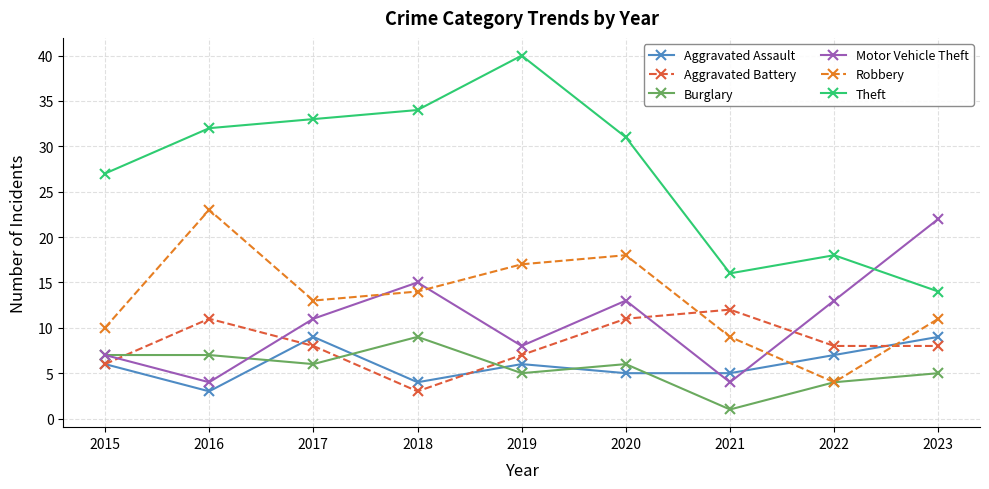

The value of Theft at 2015 is 46. True or false?

False